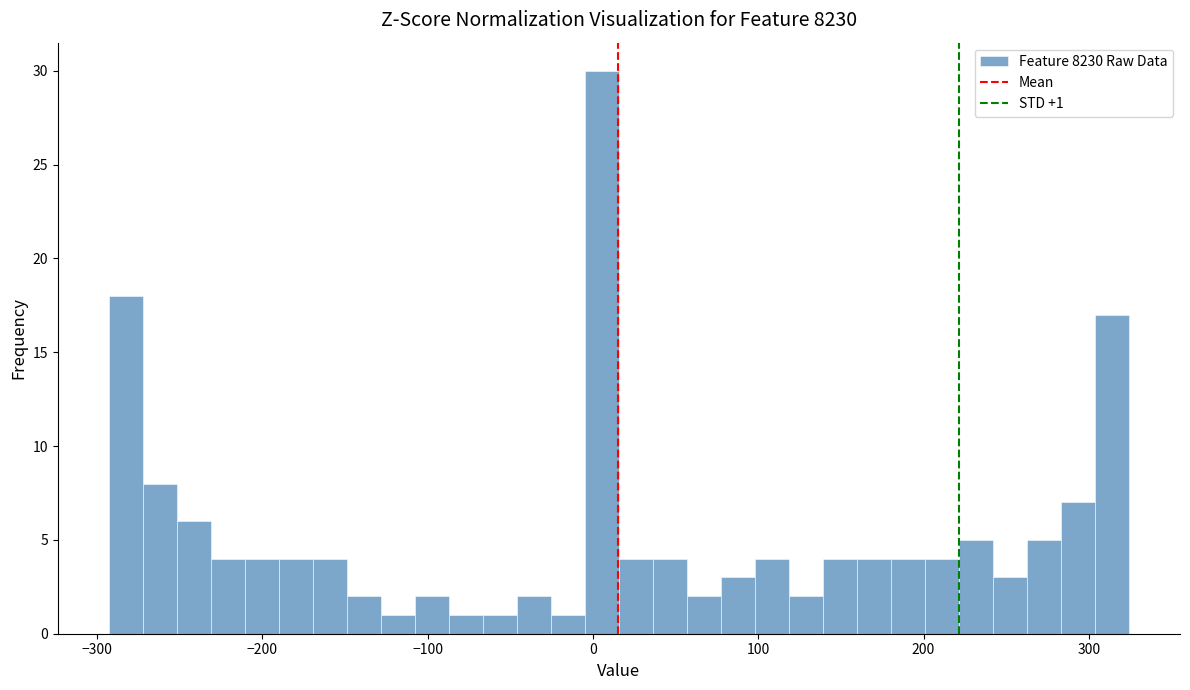

Read against the x-axis, roughly where is the centre of the tallest bar?

10